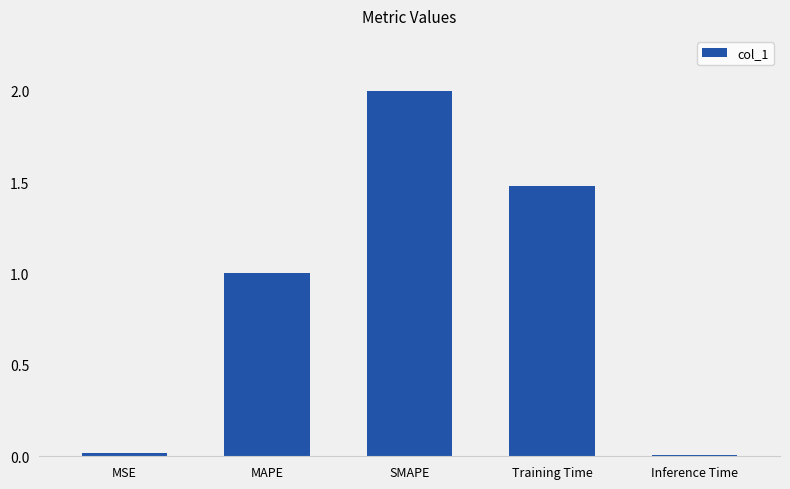

Where is the data nearest to the value 1?

MAPE